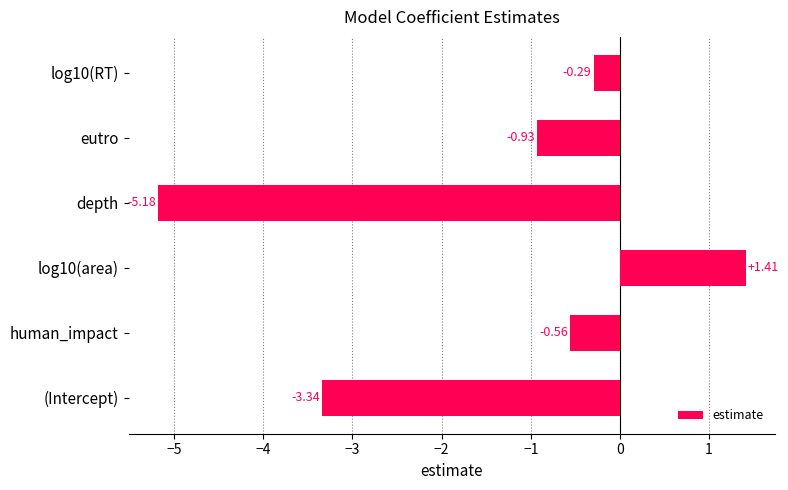

What is the smallest value displayed?

-5.2